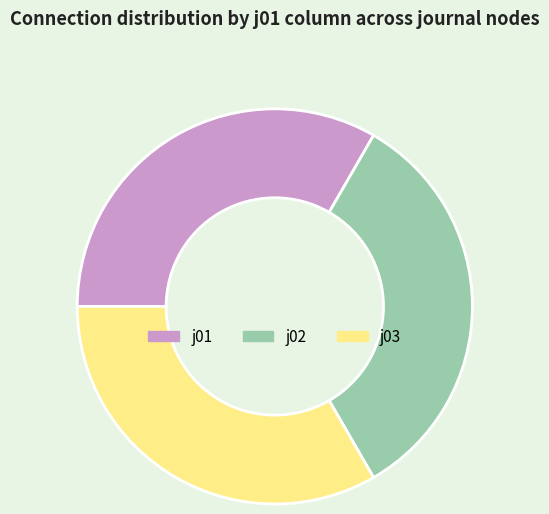

True or false: j02 accounts for 44% of the total.

False